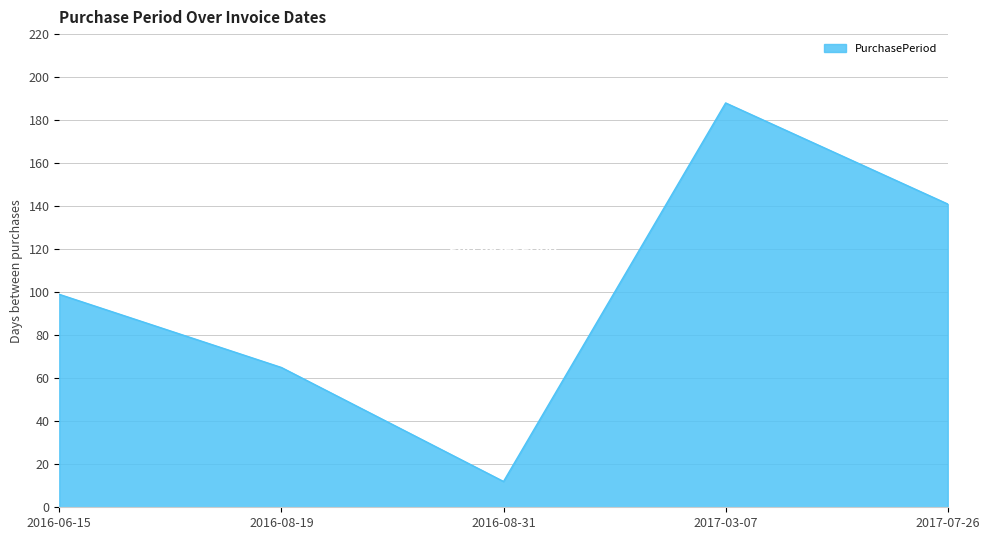

How many interior local peaks (higher than both neighbors) does the data have?

1